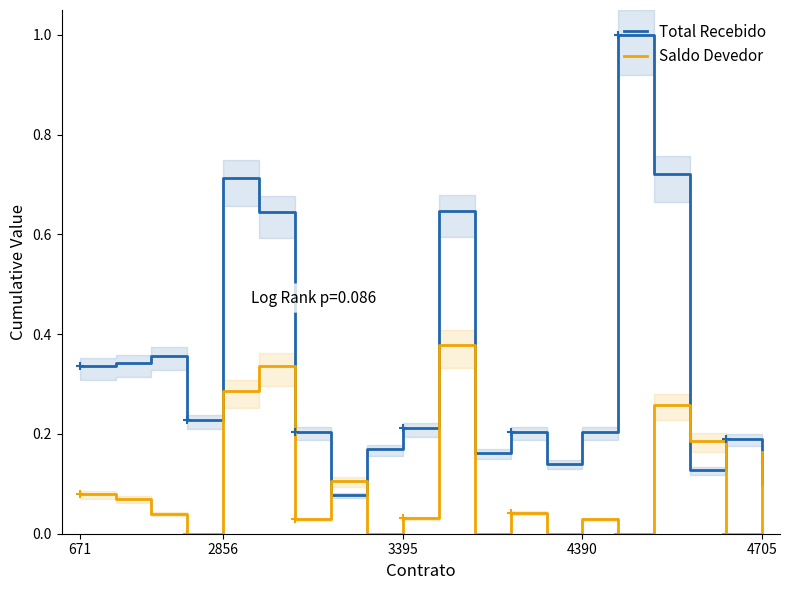

What are all the series names shown in the legend?

Total Recebido, Saldo Devedor